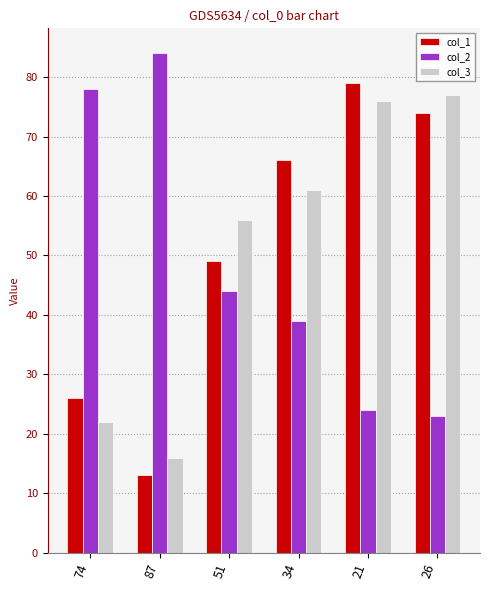

What is the difference between the maximum and minimum values in the col_2 series?

61